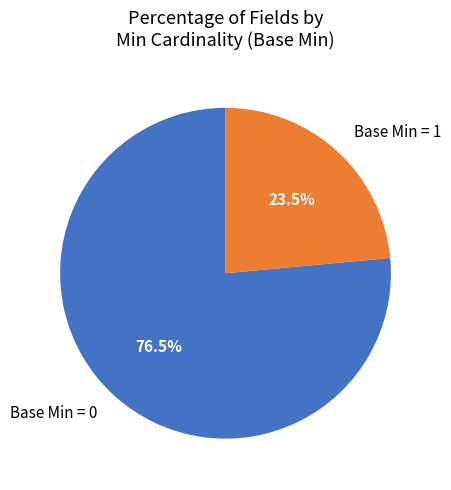

Which slice represents more than half of the pie?

Base Min = 0